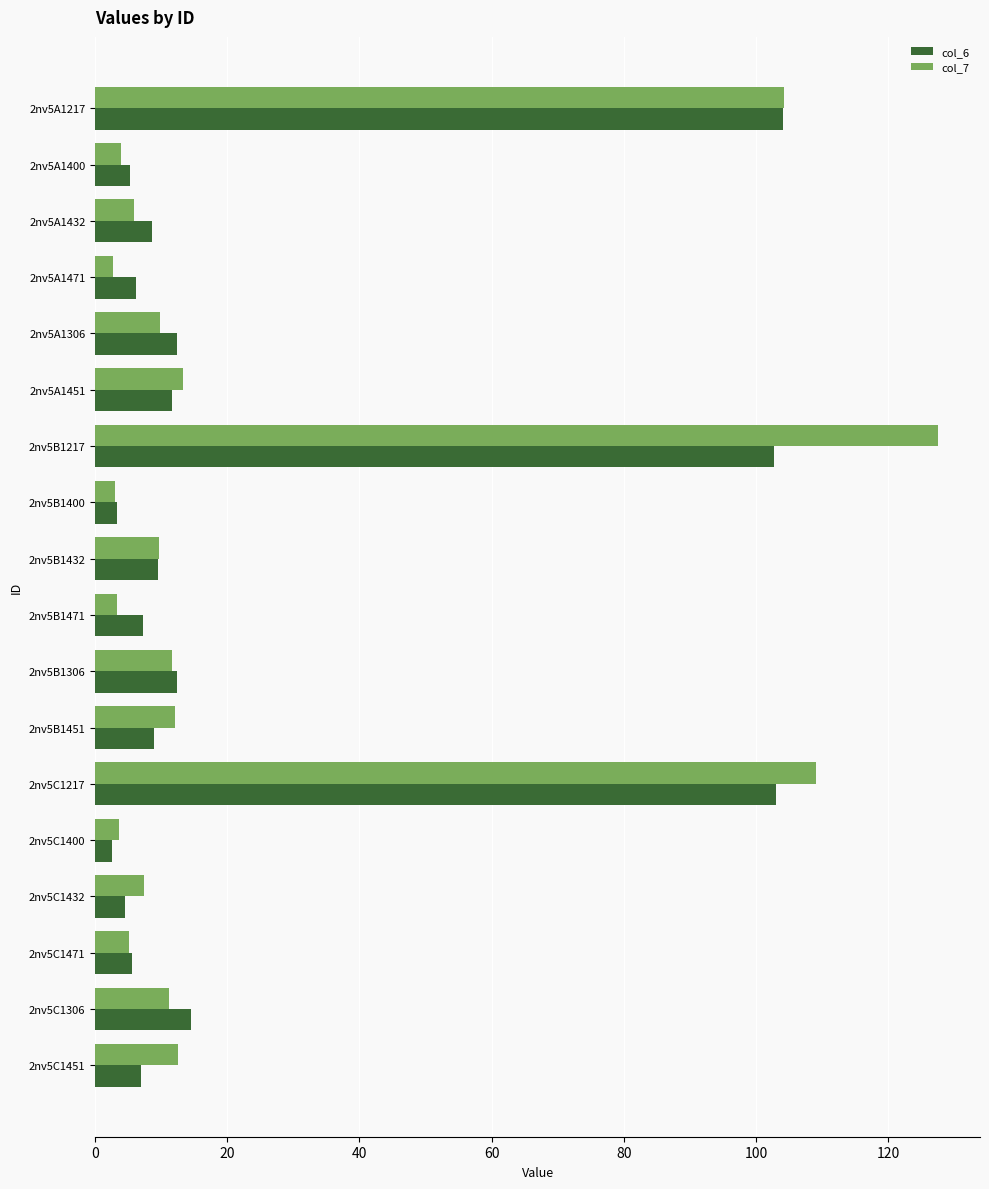

Is it true that col_6 equals 14.5 at 2nv5C1306?

True